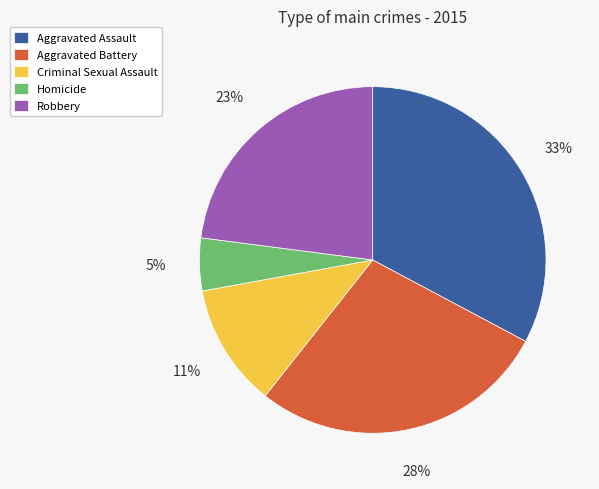

What is the smallest slice in the pie chart?

Homicide